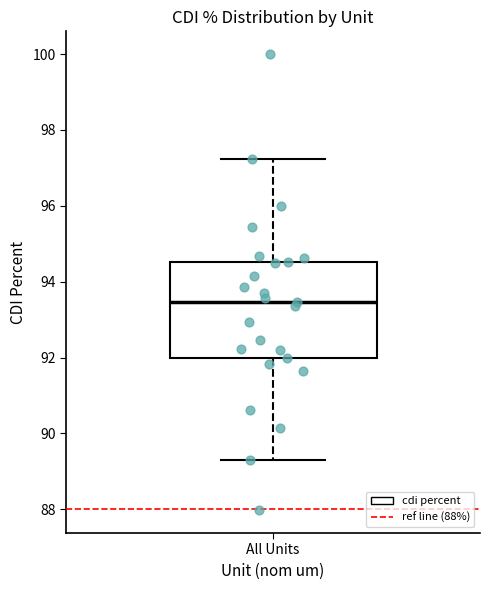

Read this box plot against the y-axis: the position of the median line, the range covered by the box, and the ends of both whiskers. The values are not printed on the chart, so give them approximately, as read against the axis.

median 93.4, box 92.0 to 94.6, whiskers 89.2 to 97.2